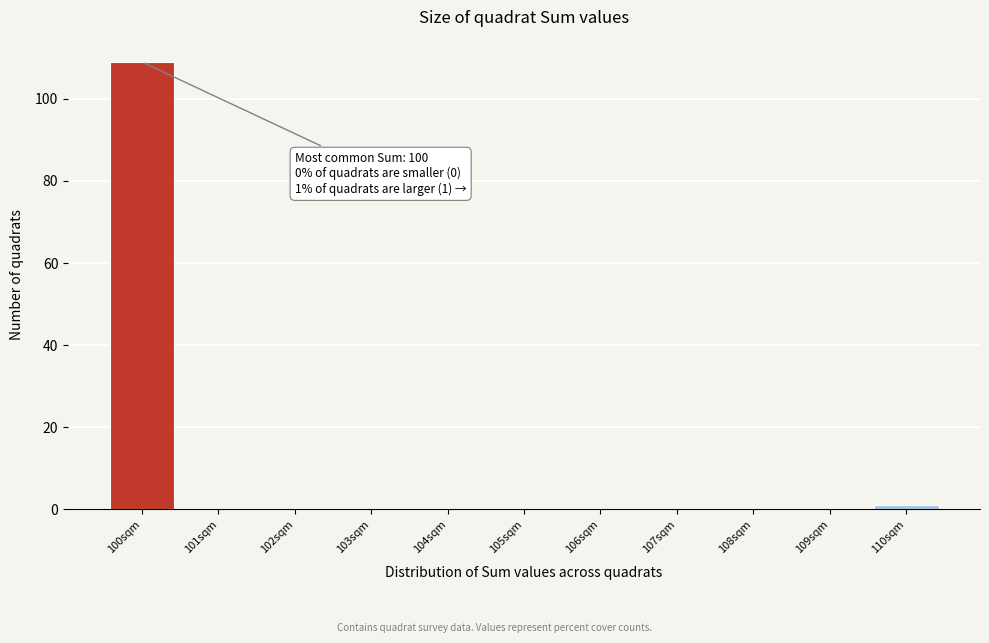

Which range on the x-axis has the tallest bar?

99.5 to 100.5